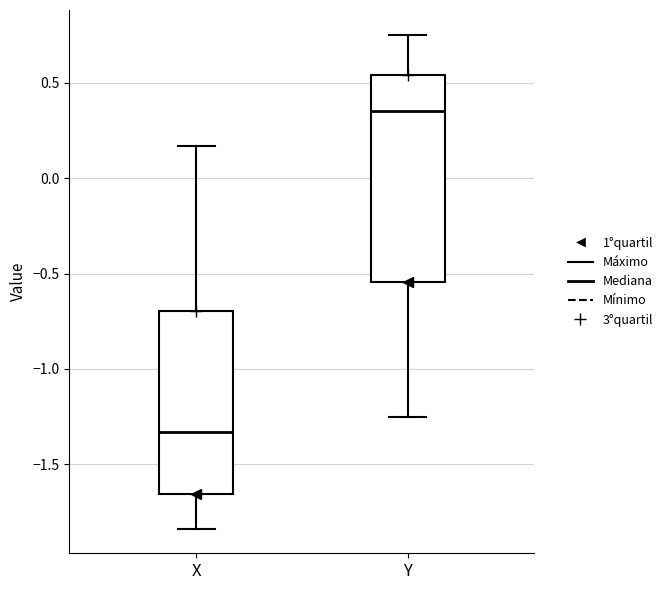

Where does the median line of the box for X sit on the y-axis? The values are not printed on the chart, so give them approximately, as read against the axis.

-1.35